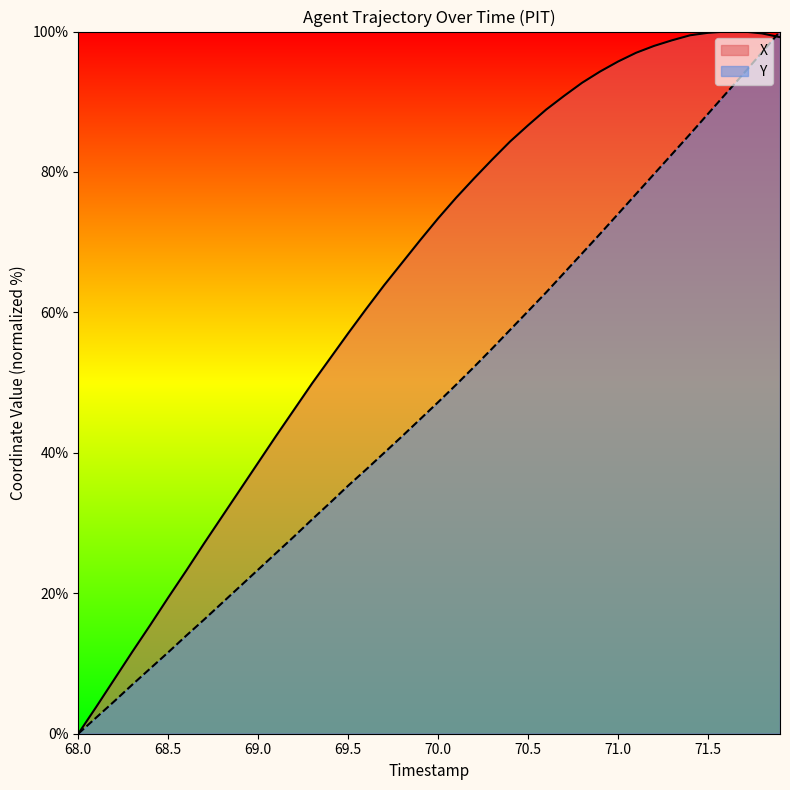

Which series has the widest spread of values?

X